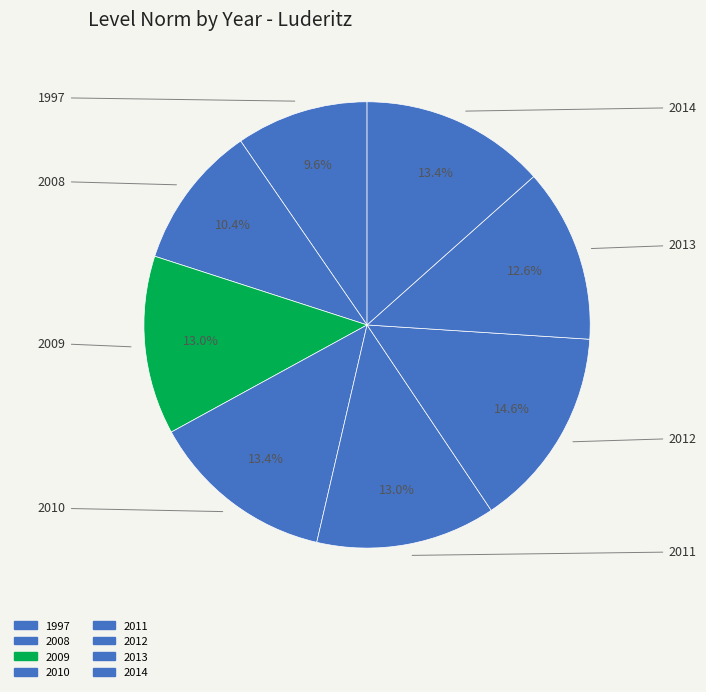

How many slices are in this pie chart?

8